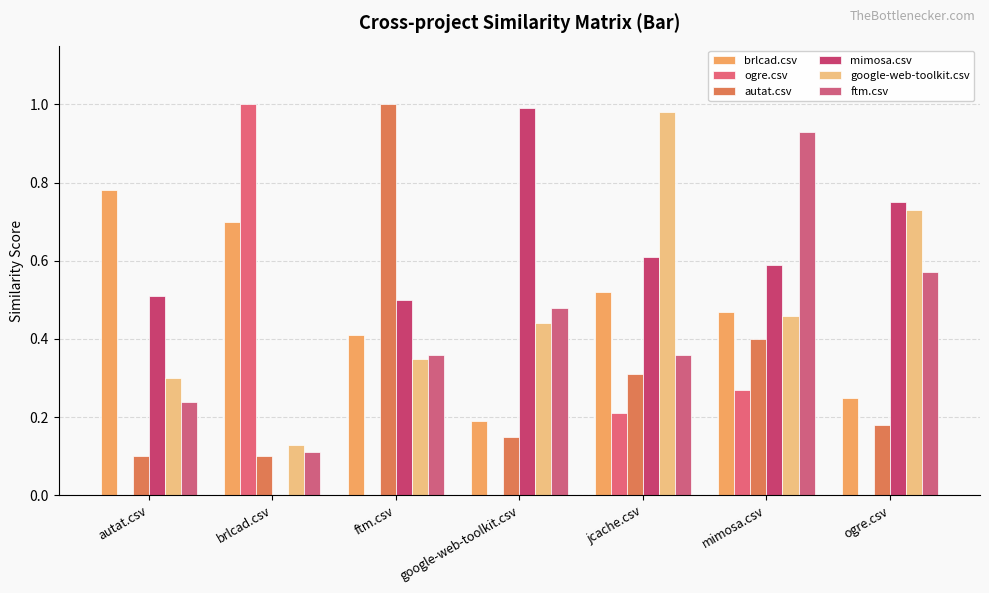

Between brlcad.csv and autat.csv, which is larger?

autat.csv